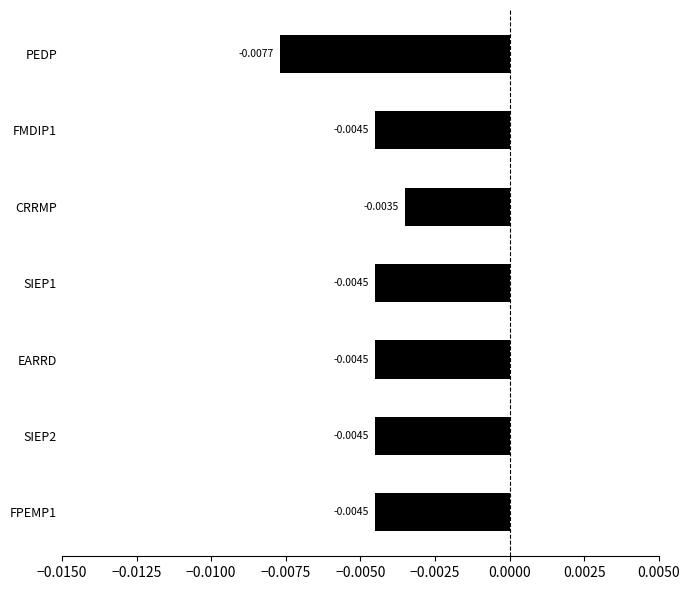

Where is the data nearest to the value 0?

CRRMP